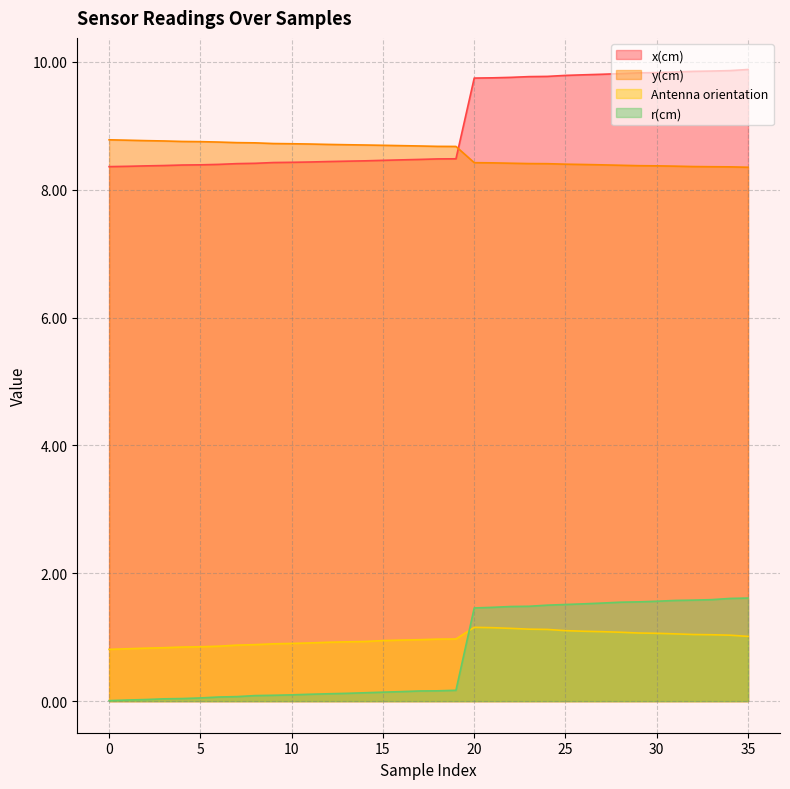

What is the value of the Antenna orientation point at the 18th from the left?

1.0